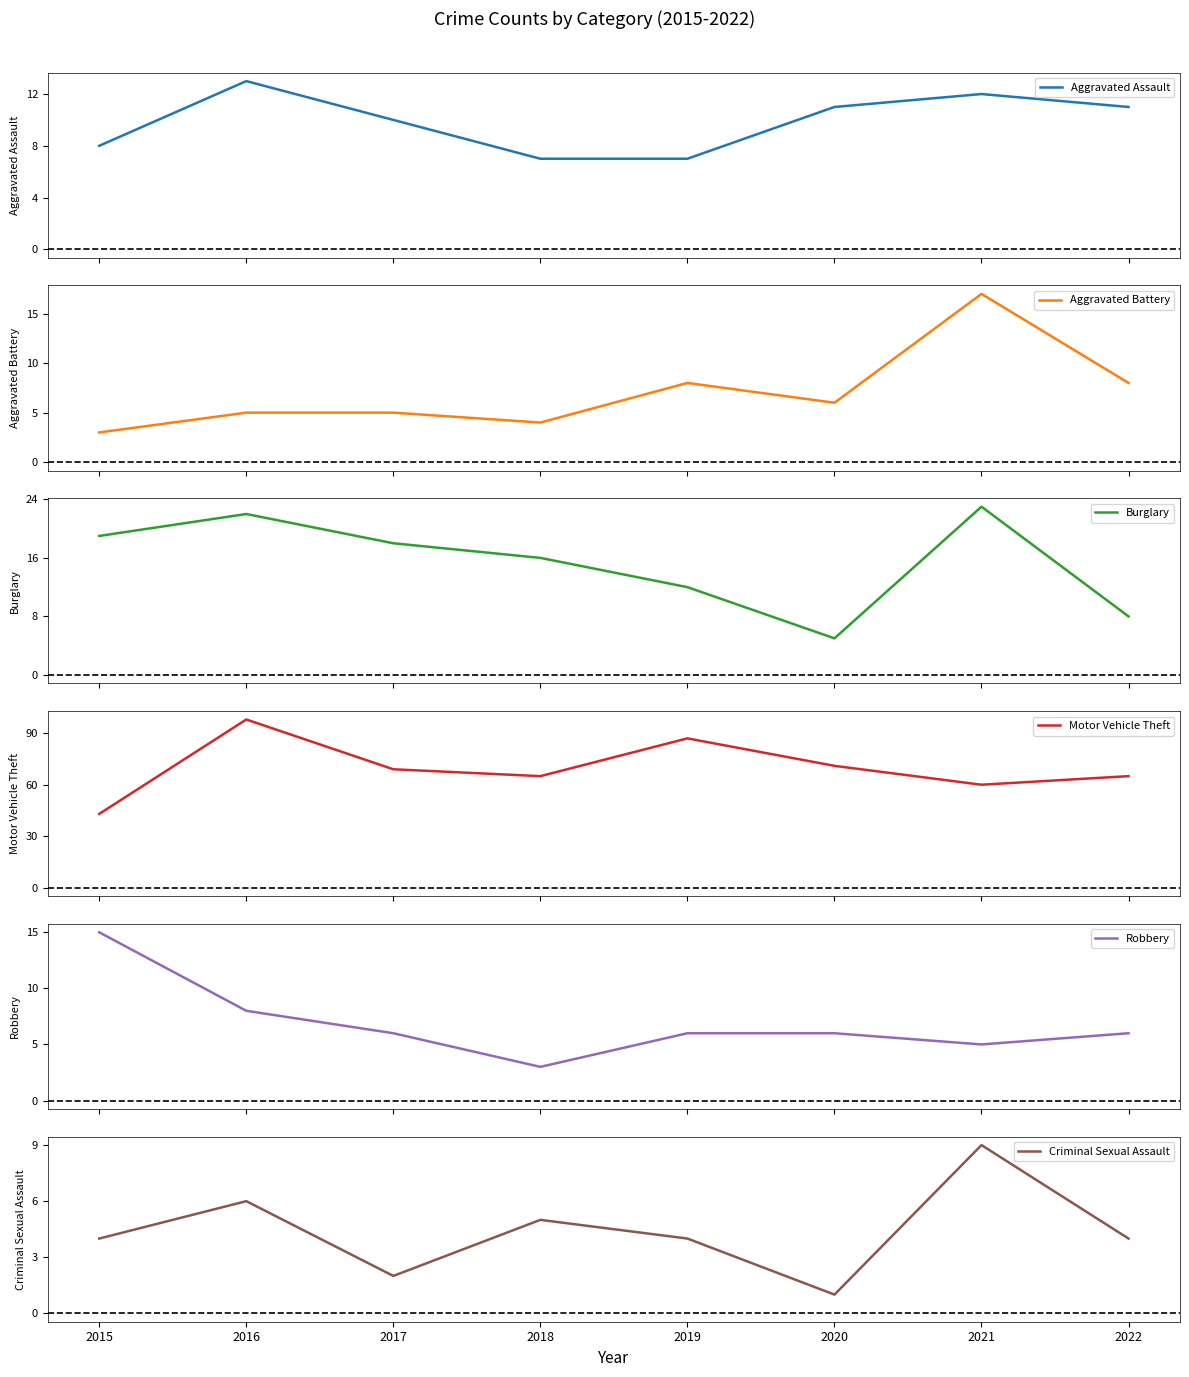

Does the chart display data point markers on the line(s)?

No